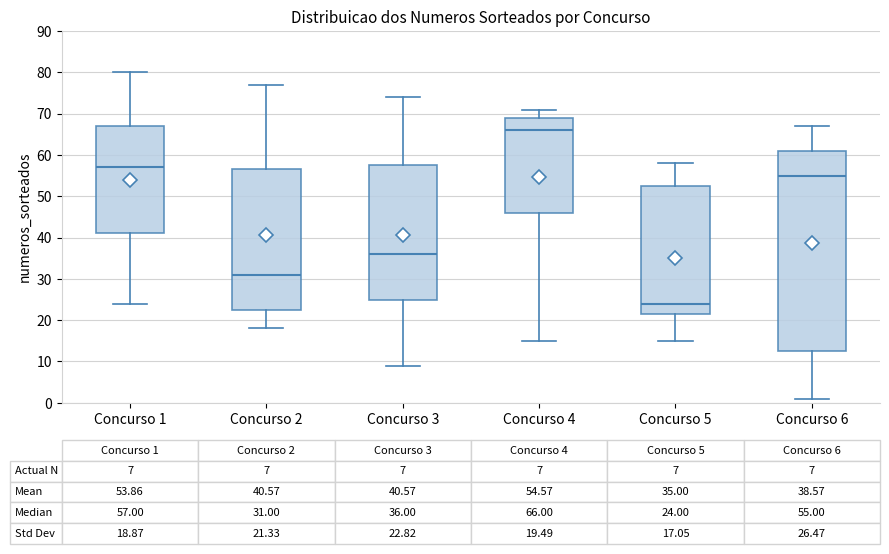

Which box has the lowest median line?

Concurso 5